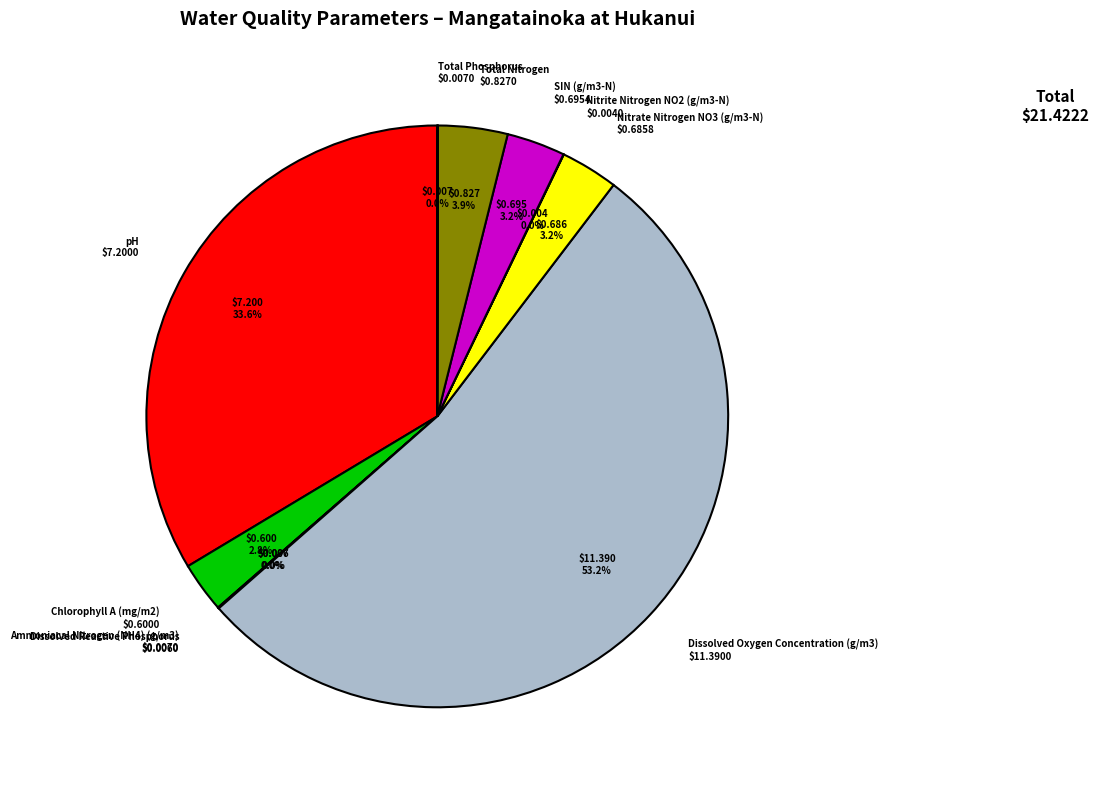

Is there any slice that represents more than half of the pie?

Yes